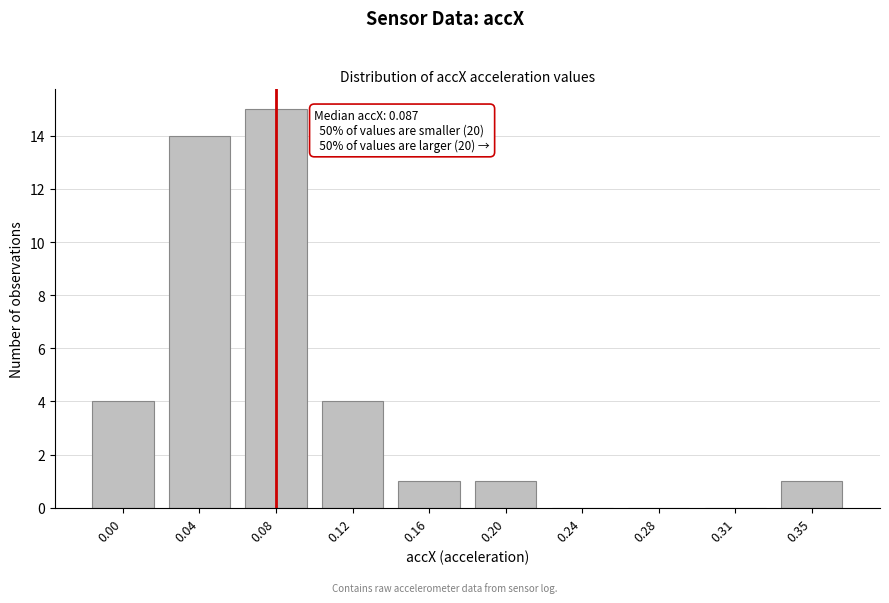

Reading left to right, what are all the values shown in this chart?

0.00=4	0.04=14	0.08=15	0.12=4	0.16=1	0.20=1	0.24=0	0.28=0	0.31=0	0.35=1